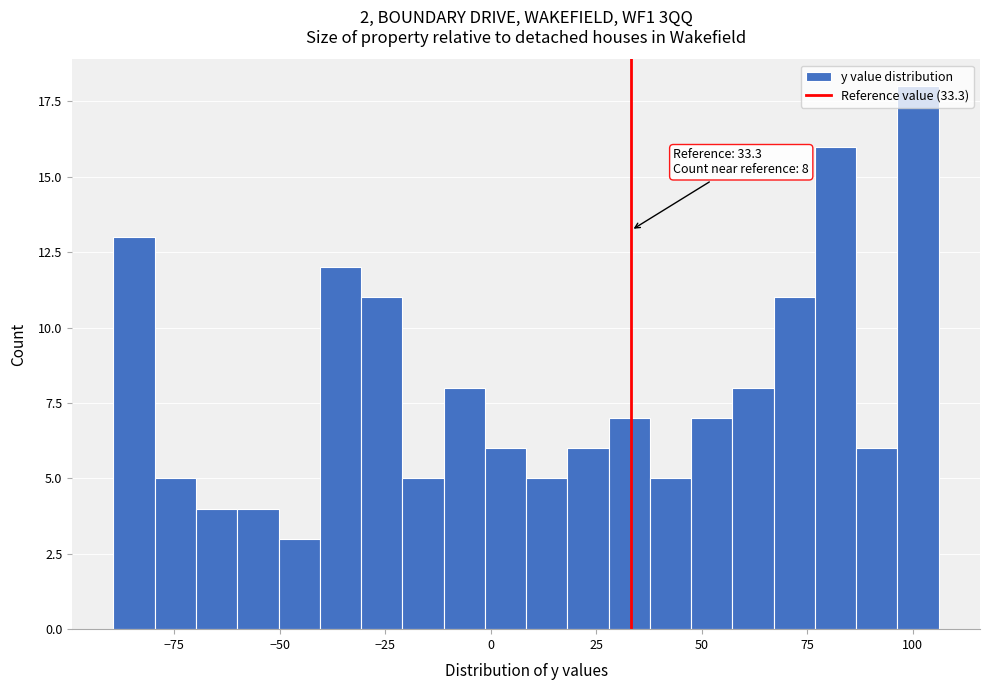

Read against the x-axis, roughly where is the centre of the tallest bar?

100